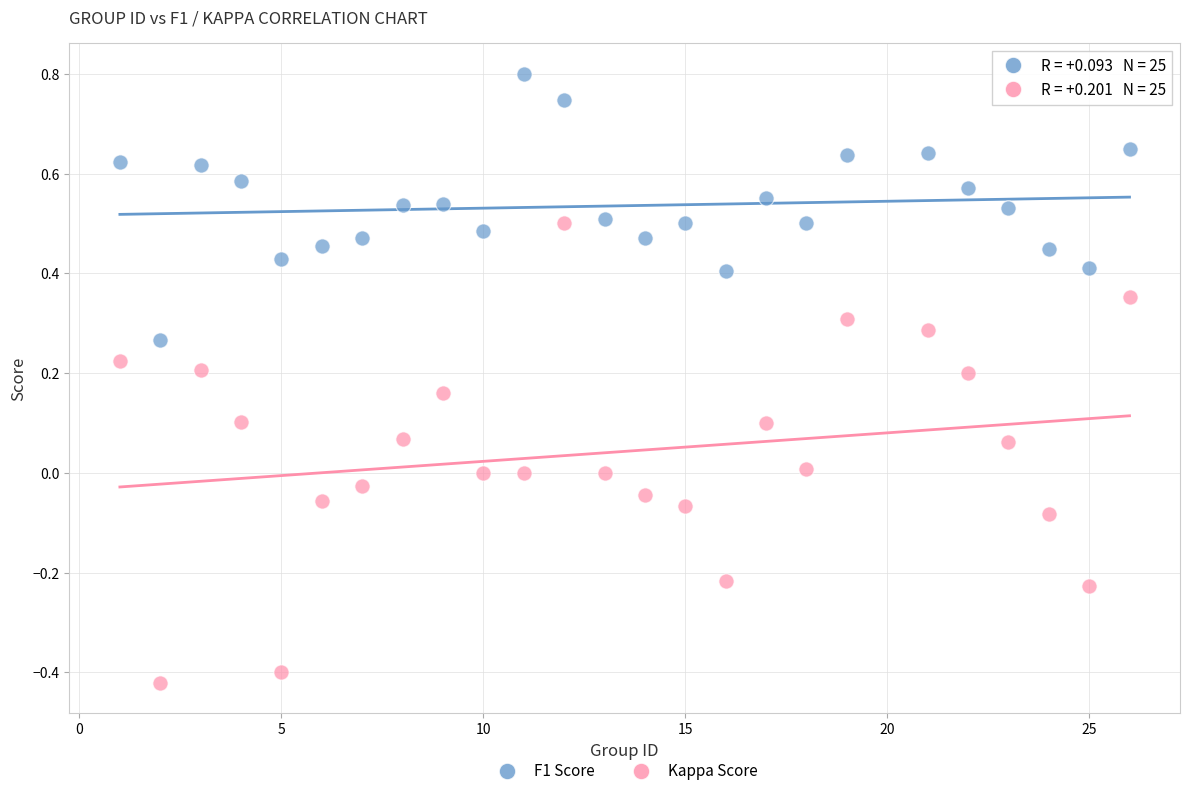

Across all data points, what is the range of Y values (max minus min)?

1.2